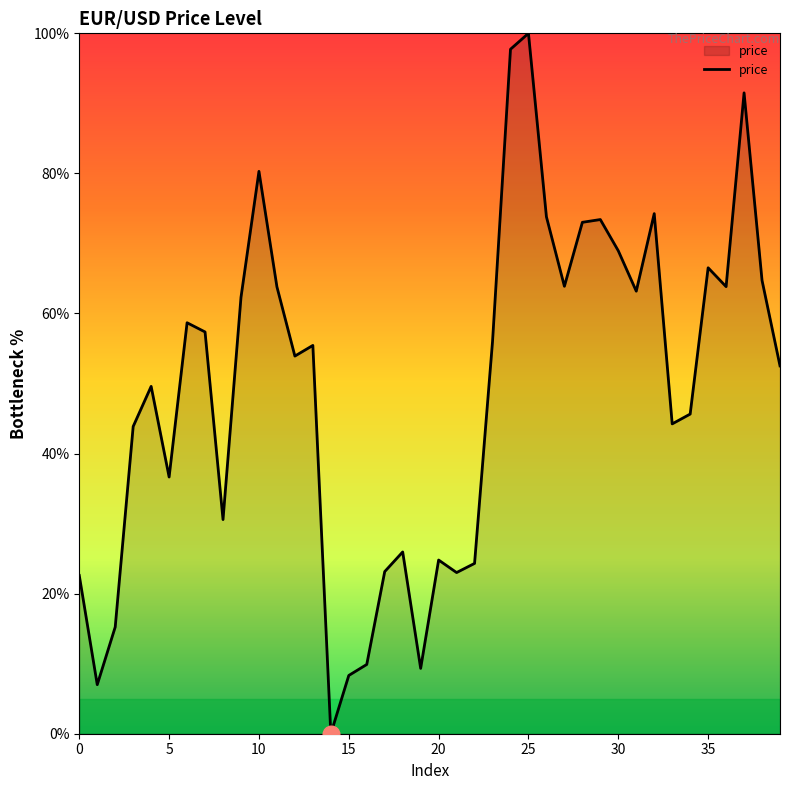

What is the maximum value shown in the chart?

100.0